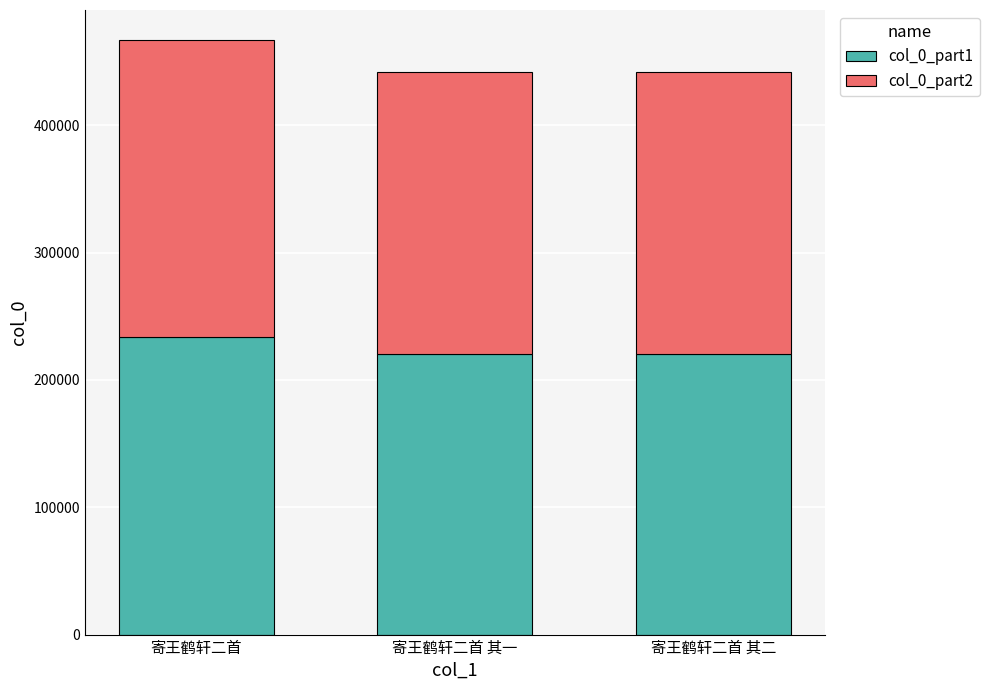

Are the bars horizontal?

No